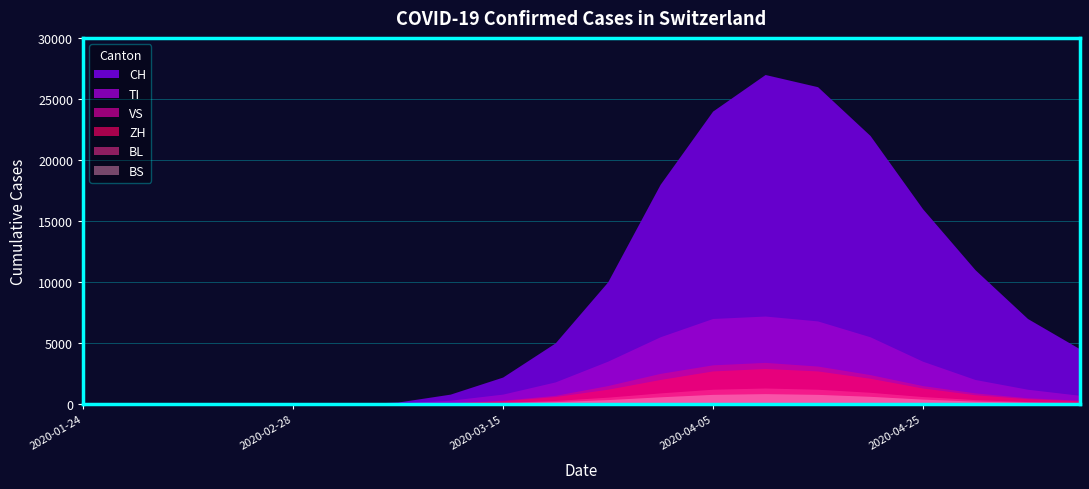

Which series has the largest total across all categories?

CH